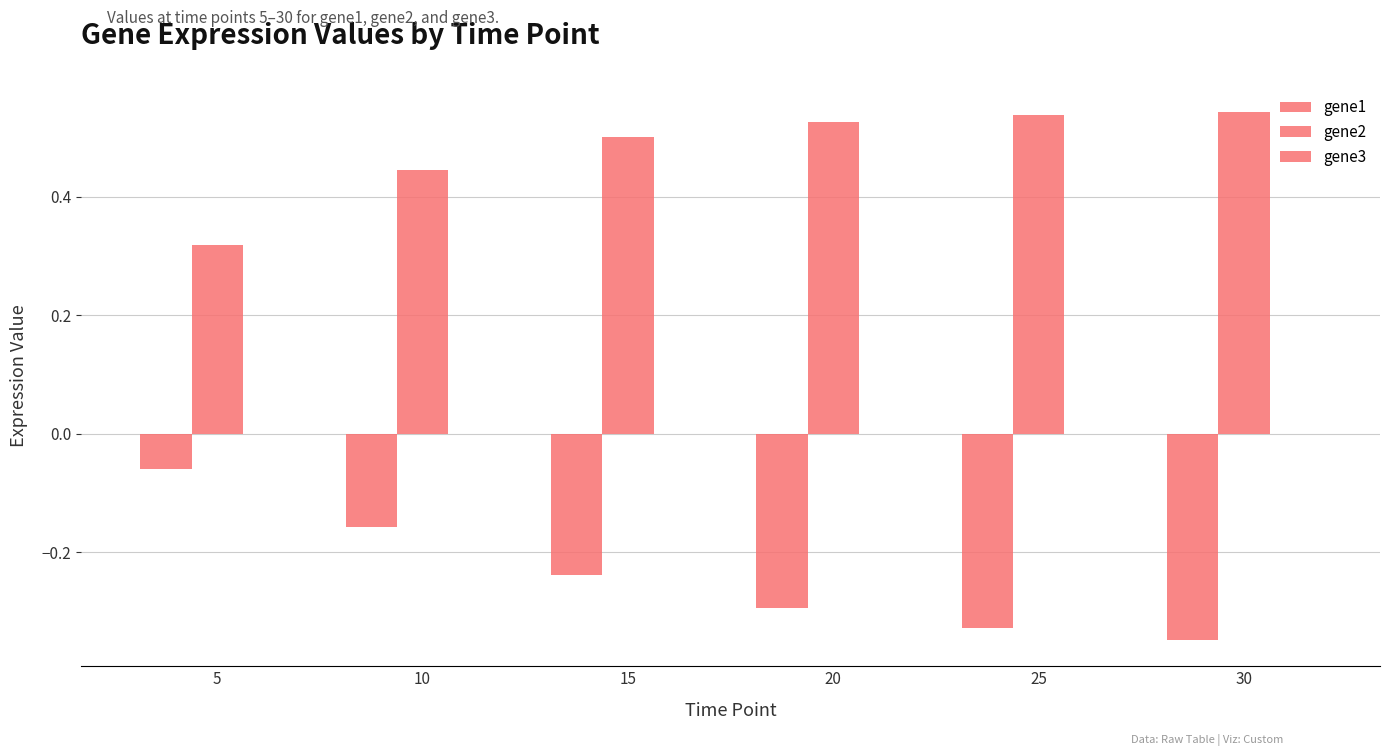

At which label does gene1 reach its peak?

5